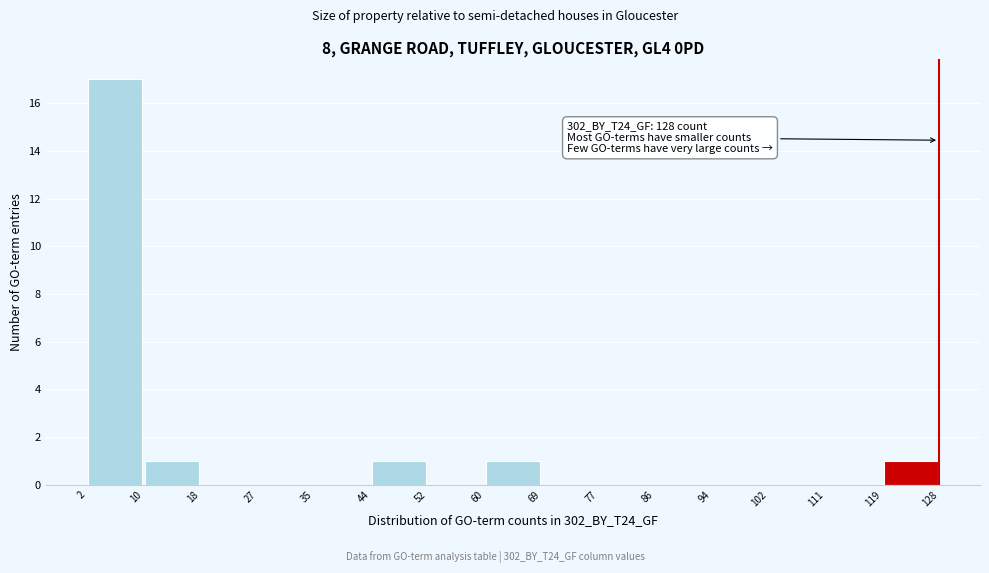

Which range on the x-axis has the tallest bar?

2 to 10